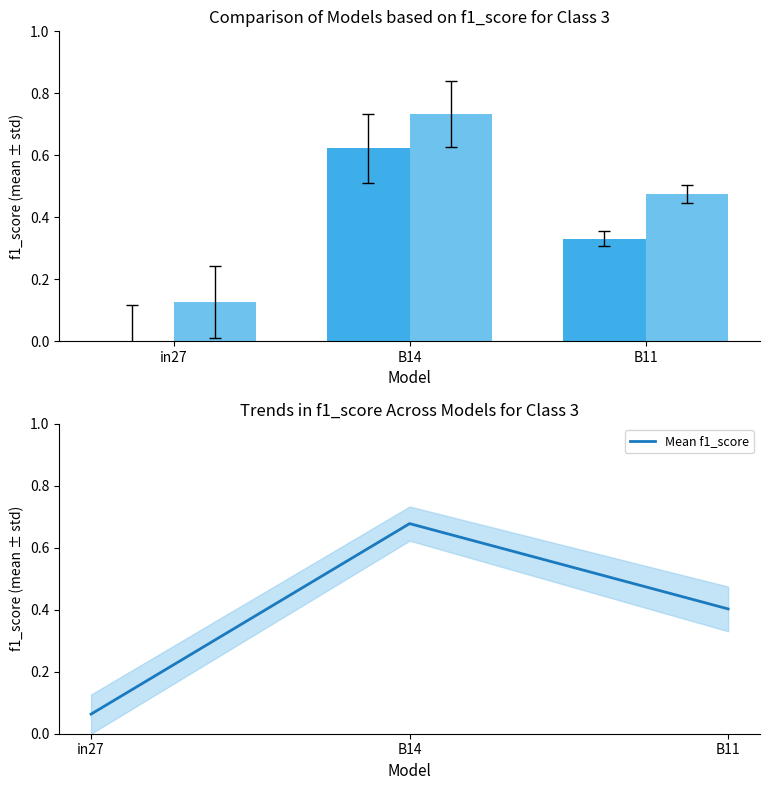

Reading right to left, extract all data points from this chart.

job1084_scenario0_3471: B11=0.3	B14=0.6	in27=0.0
job1085_scenario1_3474: B11=0.5	B14=0.7	in27=0.1
Mean f1_score: B11=0.4	B14=0.7	in27=0.1